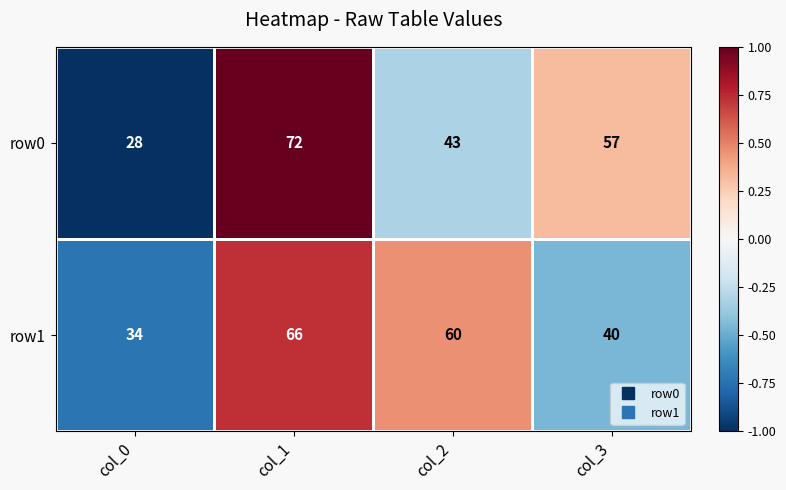

How many values in the row1 series are below 60?

2